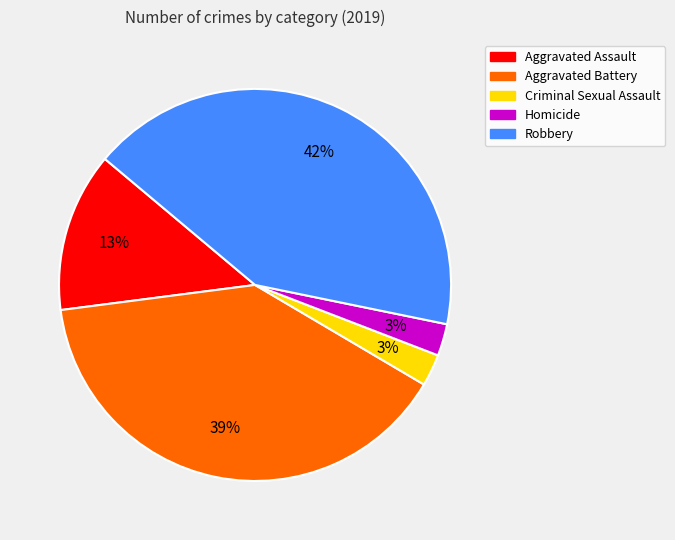

Do Aggravated Assault and Aggravated Battery together represent more than half of the pie?

Yes